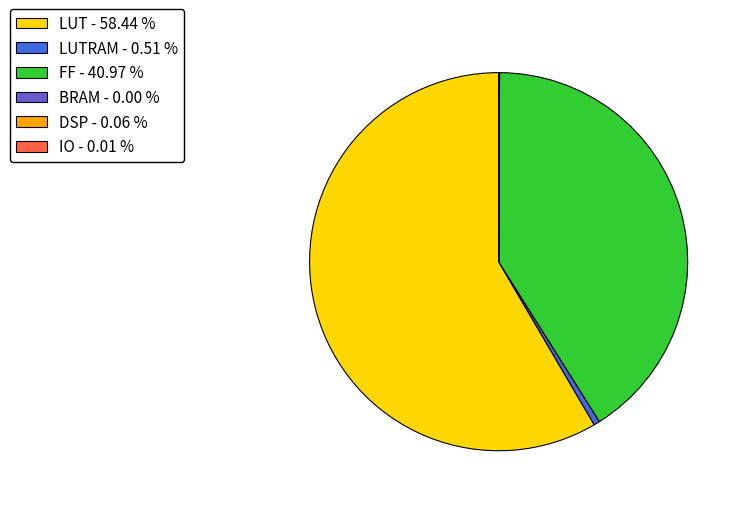

Do LUT - 58.44 % and LUTRAM - 0.51 % together represent more than half of the pie?

Yes